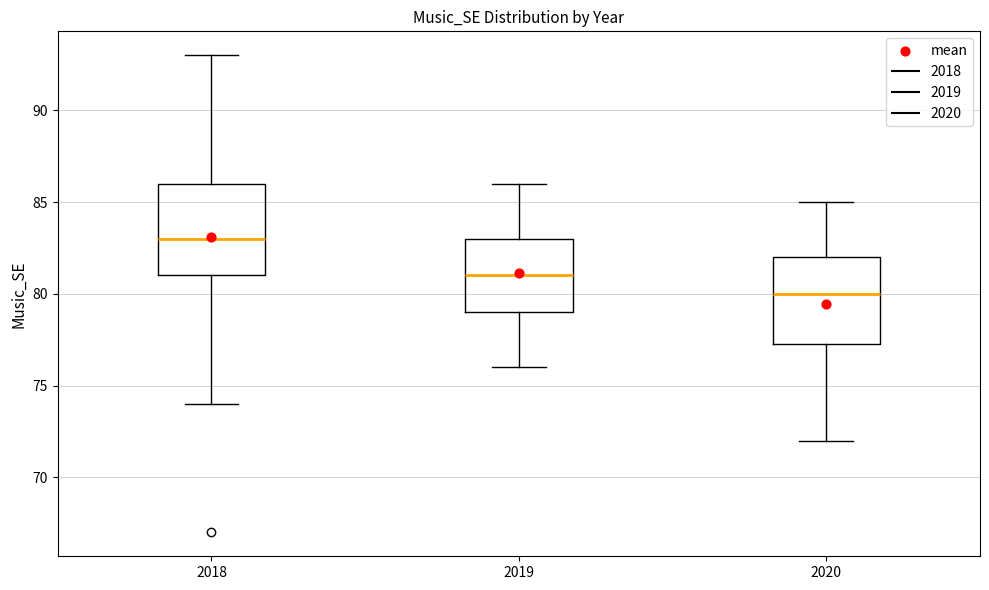

Reading left to right, read every box against the y-axis: the position of its median line, the range the box covers, and the ends of its whiskers. The values are not printed on the chart, so give them approximately, as read against the axis.

2018: median 83.0, box 81.0 to 86.0, whiskers 74.0 to 93.0
2019: median 81.0, box 79.0 to 83.0, whiskers 76.0 to 86.0
2020: median 80.0, box 77.5 to 82.0, whiskers 72.0 to 85.0